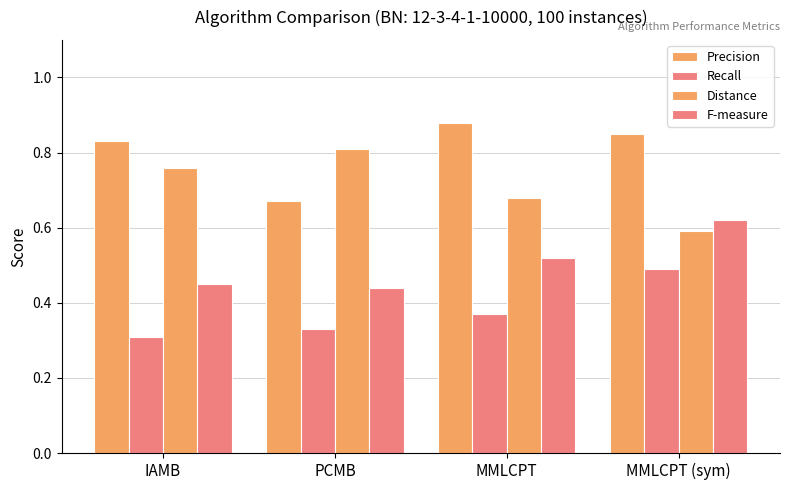

How many groups of bars are there?

4